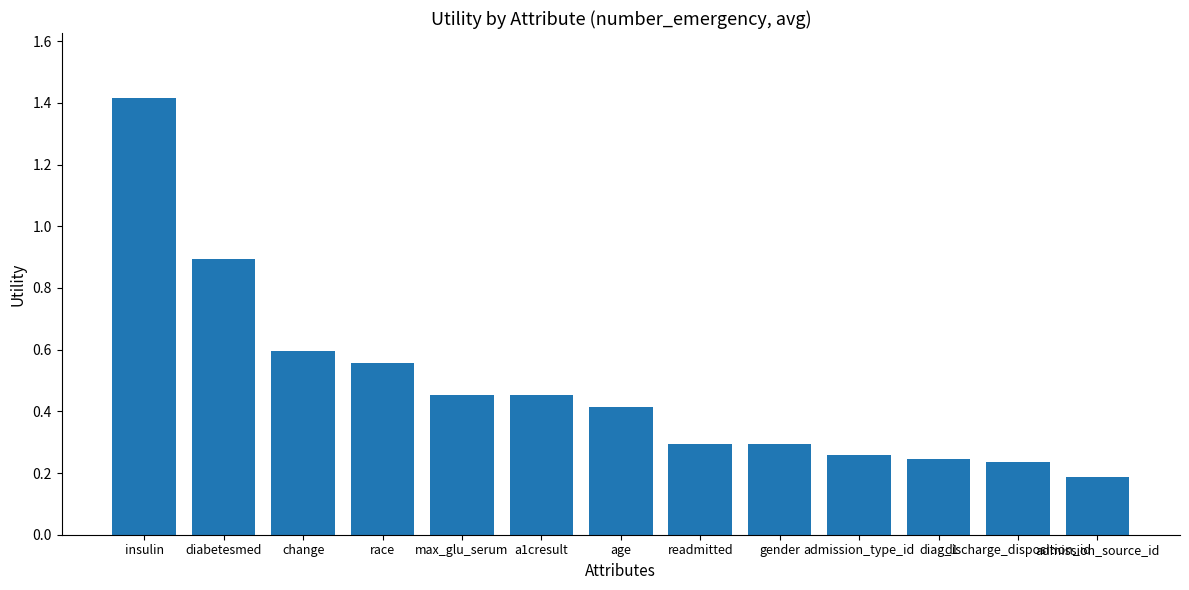

How many series are shown in this chart?

1